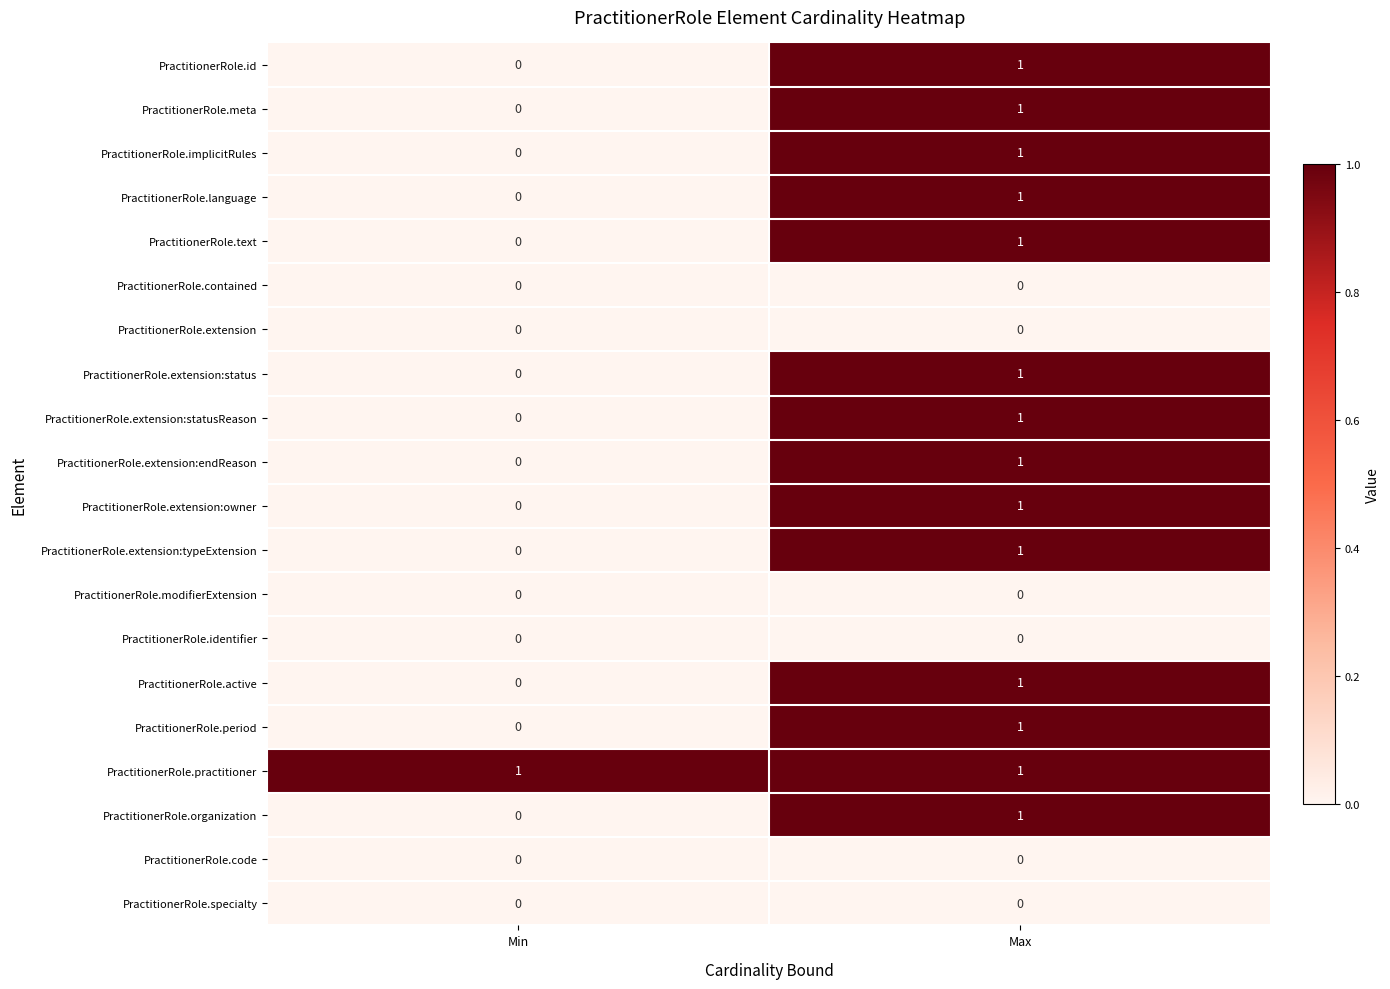

Which category has the highest value in the PractitionerRole.extension:owner series?

Max